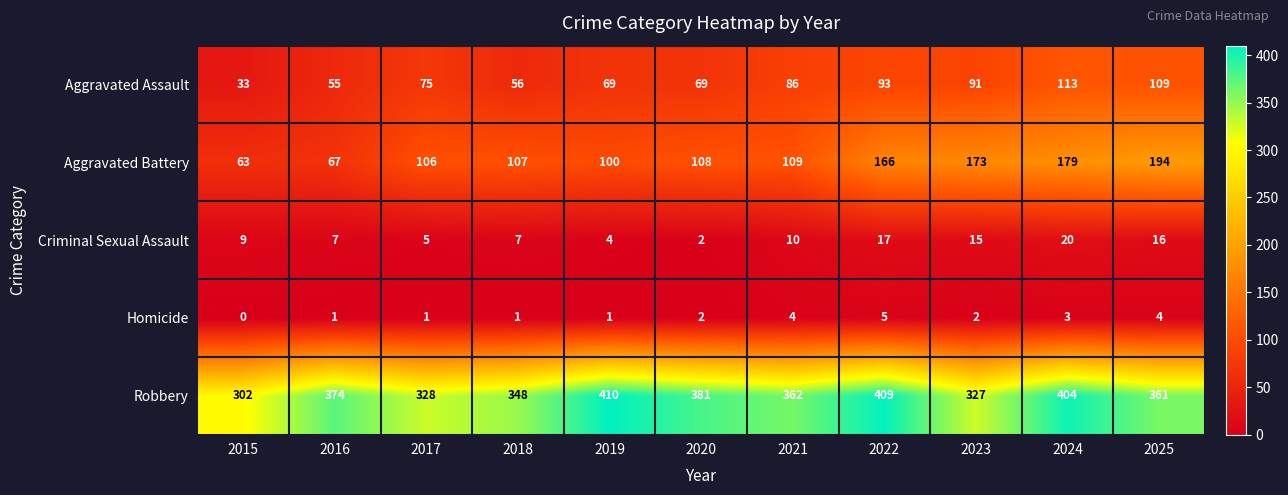

List the series in order of their peak value, lowest first.

Homicide, Criminal Sexual Assault, Aggravated Assault, Aggravated Battery, Robbery